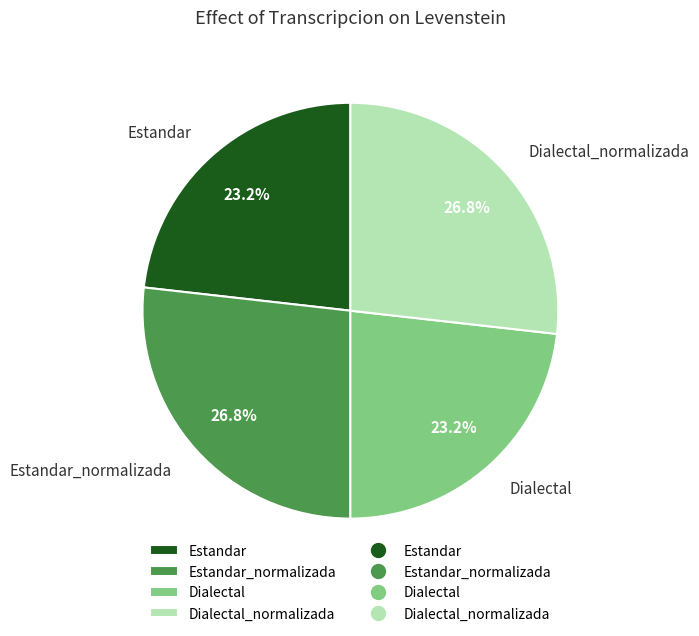

To the nearest percent, what is the difference between the largest and smallest slice percentages?

4%